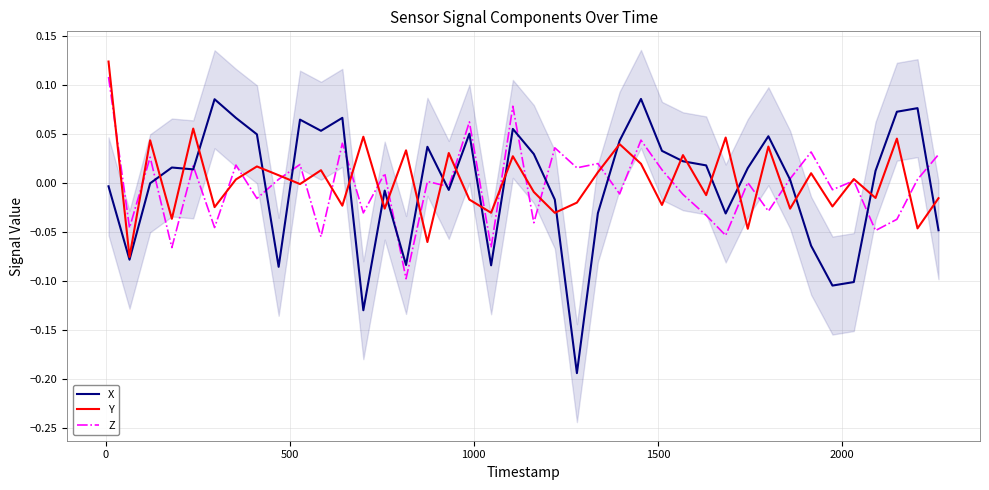

Reading left to right, list all the values displayed in this chart.

X: -0.0	-0.1	-0.0	0.0	0.0	0.1	0.1	0.0	-0.1	0.1	0.1	0.1	-0.1	-0.0	-0.1	0.0	-0.0	0.1	-0.1	0.1	0.0	-0.0	-0.2	-0.0	0.0	0.1	0.0	0.0	0.0	-0.0	0.0	0.0	0.0	-0.1	-0.1	-0.1	0.0	0.1	0.1	-0.0
Y: 0.1	-0.1	0.0	-0.0	0.1	-0.0	0.0	0.0	0.0	-0.0	0.0	-0.0	0.0	-0.0	0.0	-0.1	0.0	-0.0	-0.0	0.0	-0.0	-0.0	-0.0	0.0	0.0	0.0	-0.0	0.0	-0.0	0.0	-0.0	0.0	-0.0	0.0	-0.0	0.0	-0.0	0.0	-0.0	-0.0
Z: 0.1	-0.0	0.0	-0.1	0.0	-0.0	0.0	-0.0	0.0	0.0	-0.1	0.0	-0.0	0.0	-0.1	0.0	-0.0	0.1	-0.1	0.1	-0.0	0.0	0.0	0.0	-0.0	0.0	0.0	-0.0	-0.0	-0.1	0.0	-0.0	0.0	0.0	-0.0	0.0	-0.0	-0.0	0.0	0.0